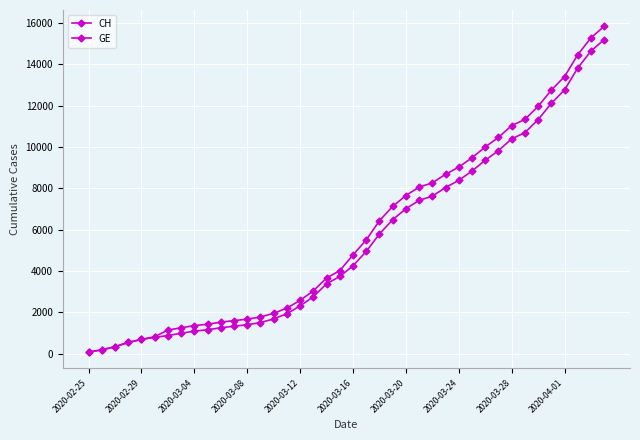

Does the chart have visible grid lines?

Yes